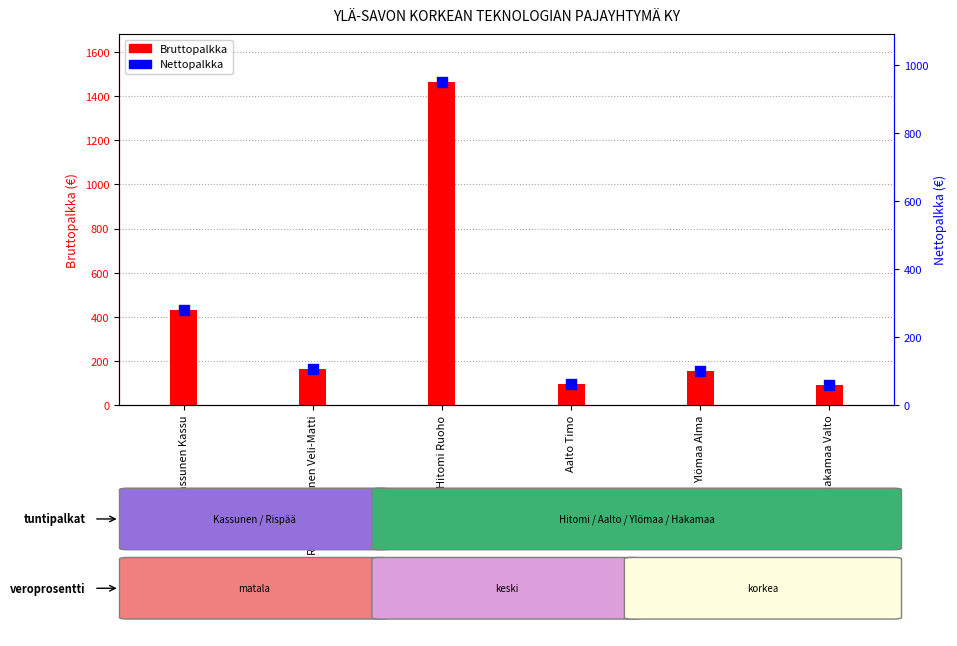

What are all the series names shown in the legend?

Bruttopalkka, Nettopalkka